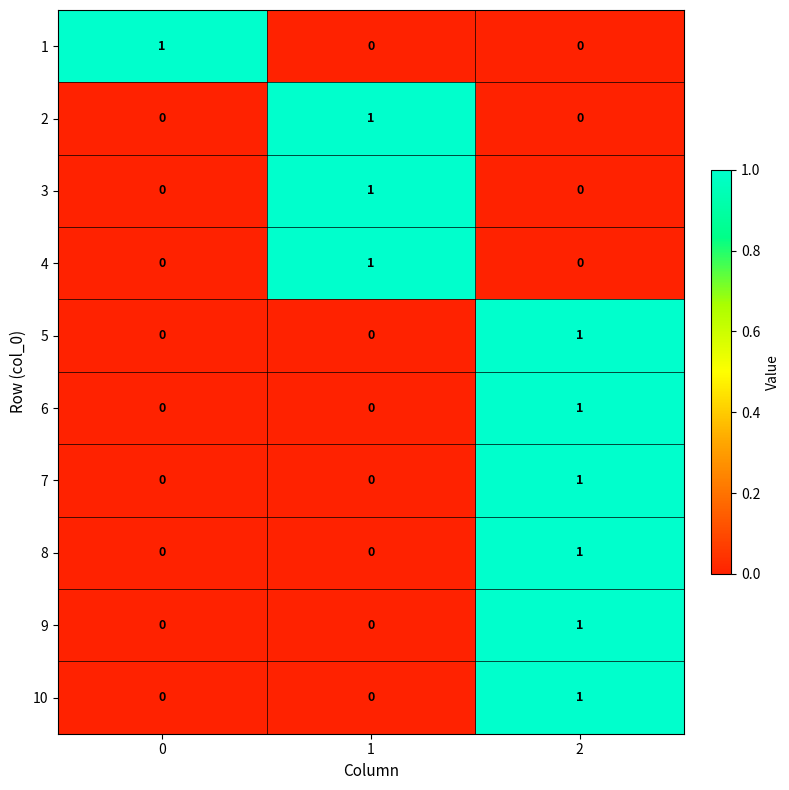

Count the 3 values in the range 0 to 1.

3